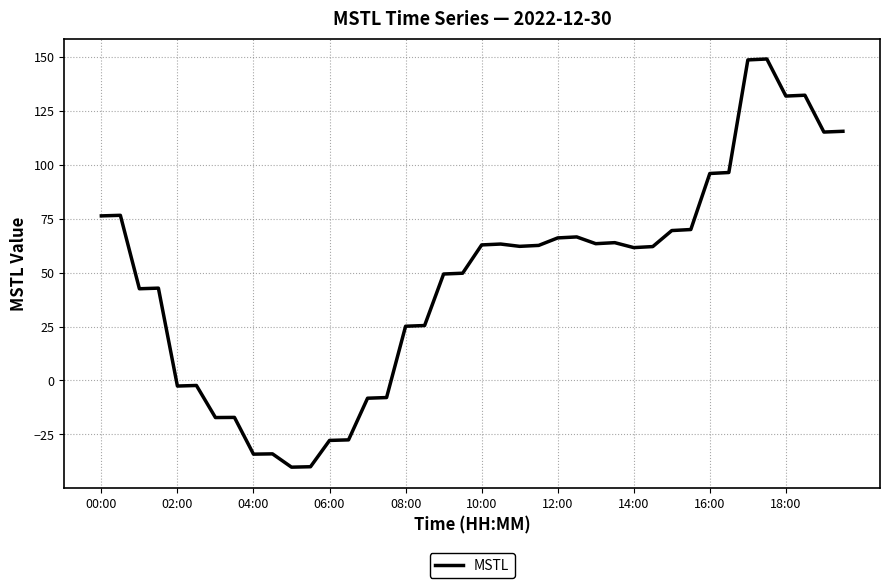

What is the difference between the maximum and minimum values?

189.1